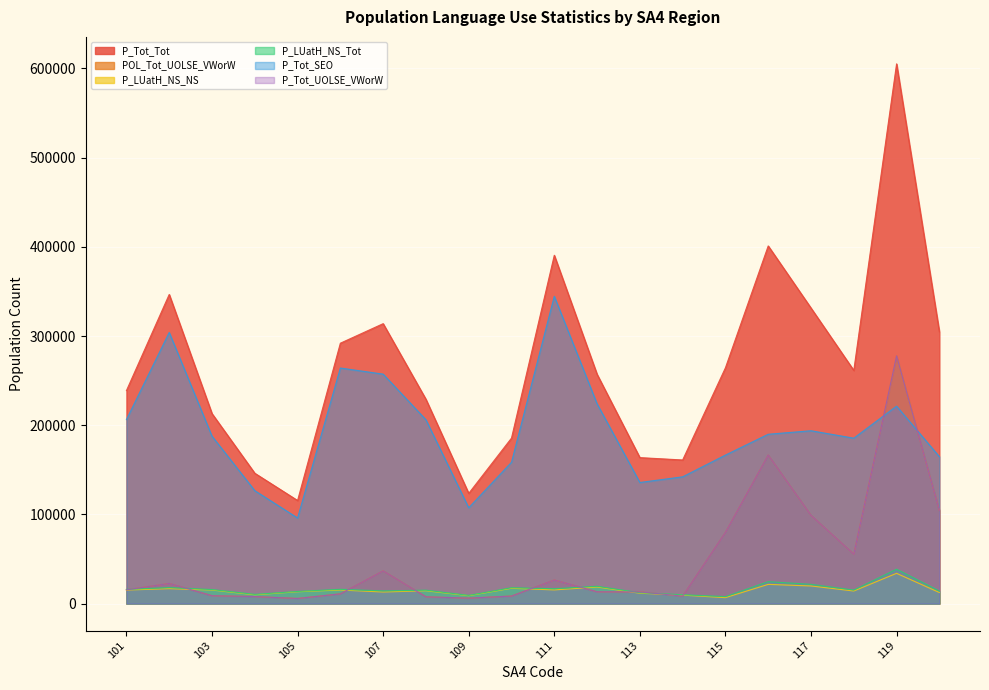

At which category does P_Tot_Tot reach its first local valley?

105